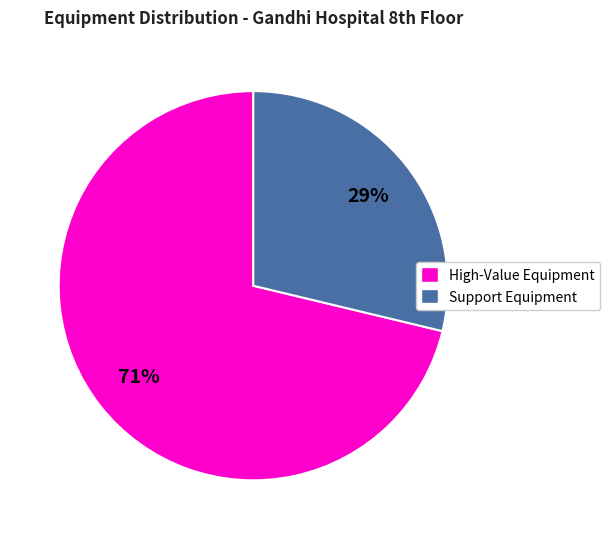

To the nearest percent, what is the difference between the Support Equipment and High-Value Equipment slice percentages?

42%